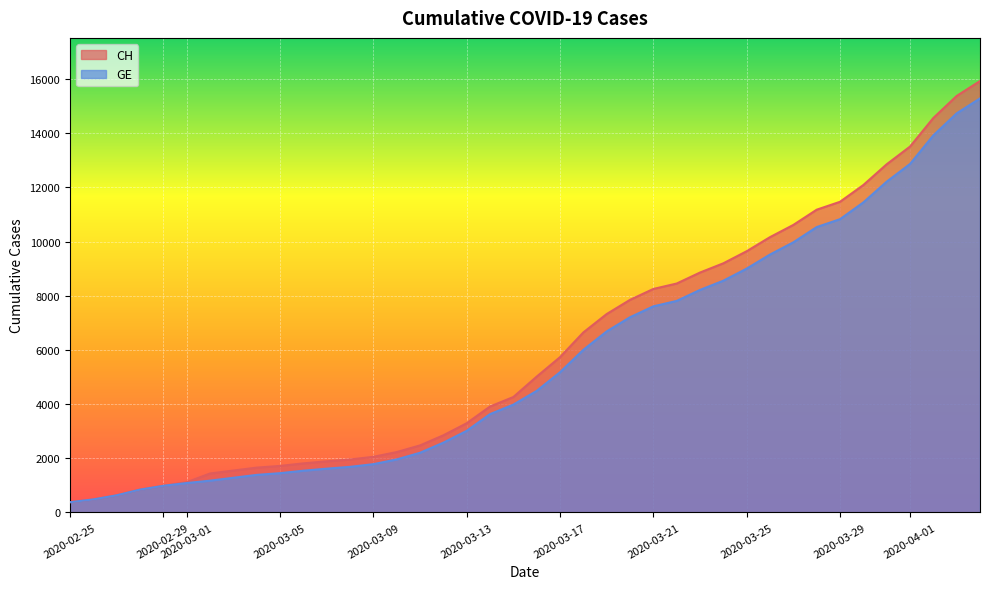

What is the label of the 30th point from the left?

2020-03-25